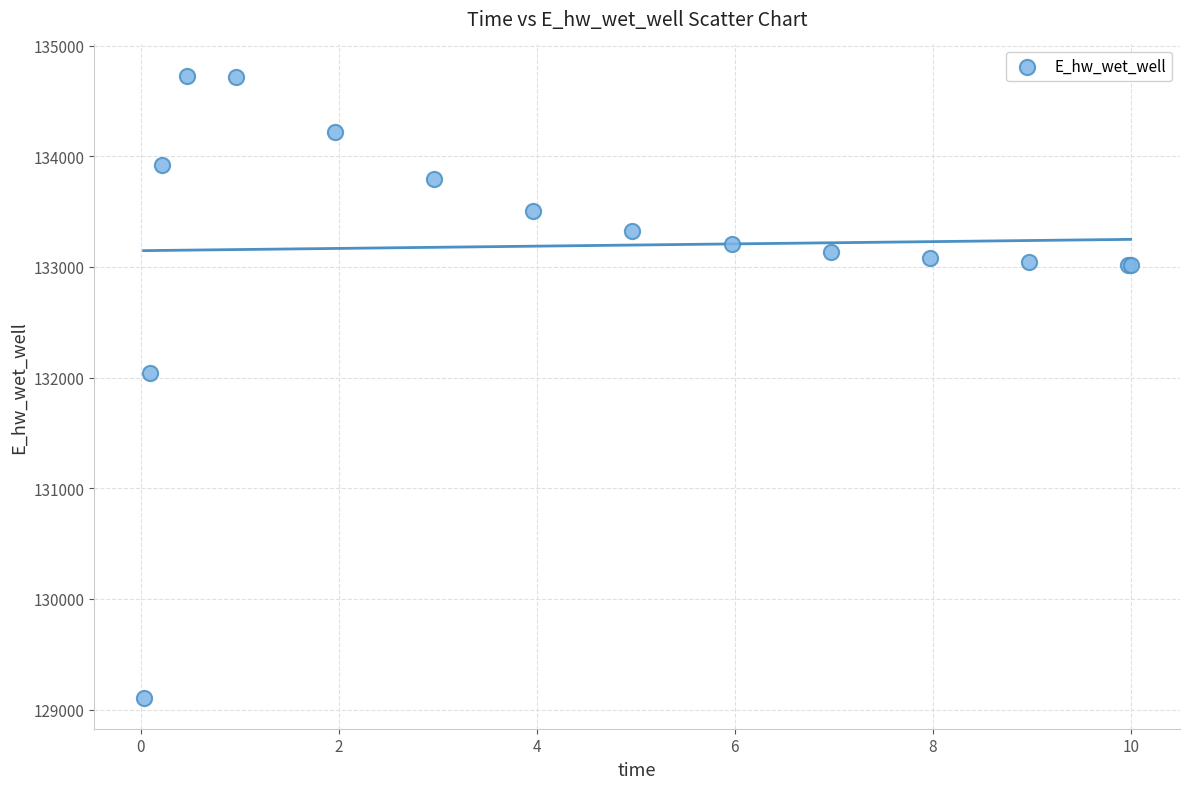

What Y value in the scatter plot is closest to 131918?

132040.8